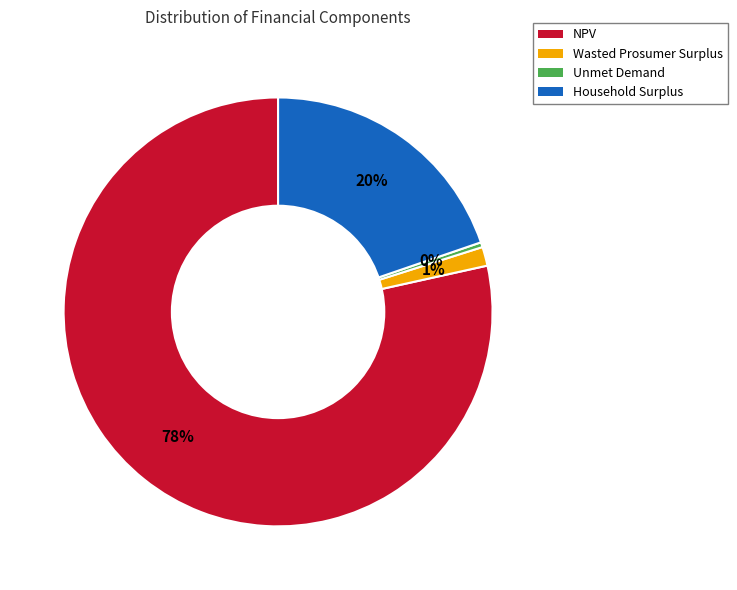

What is the ratio of the value at NPV to the value at Unmet Demand?

212.9